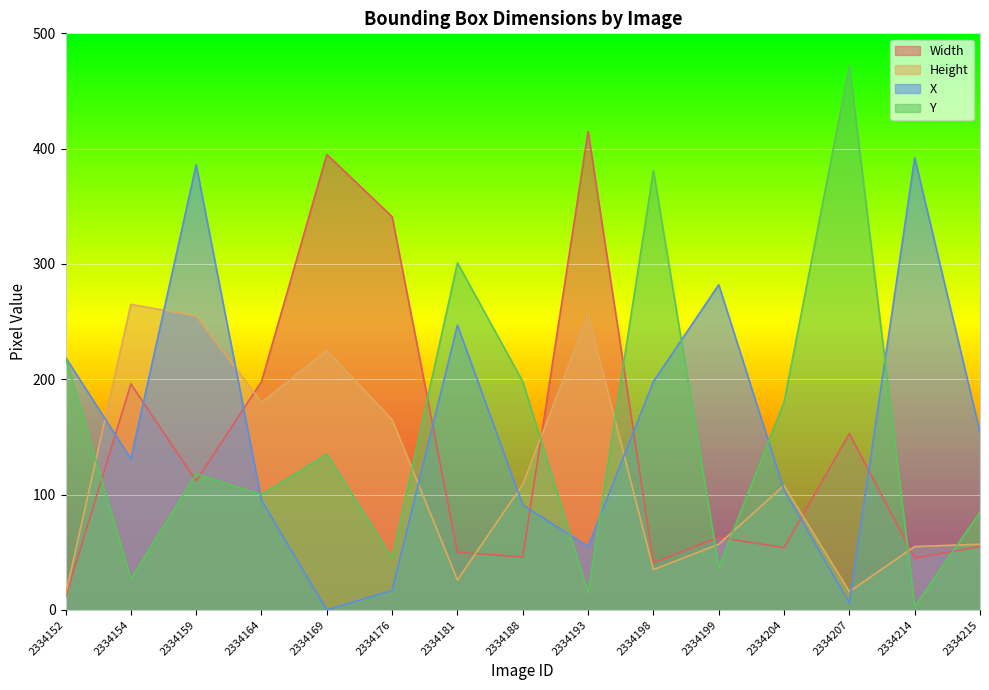

Which series has the largest total across all categories?

X